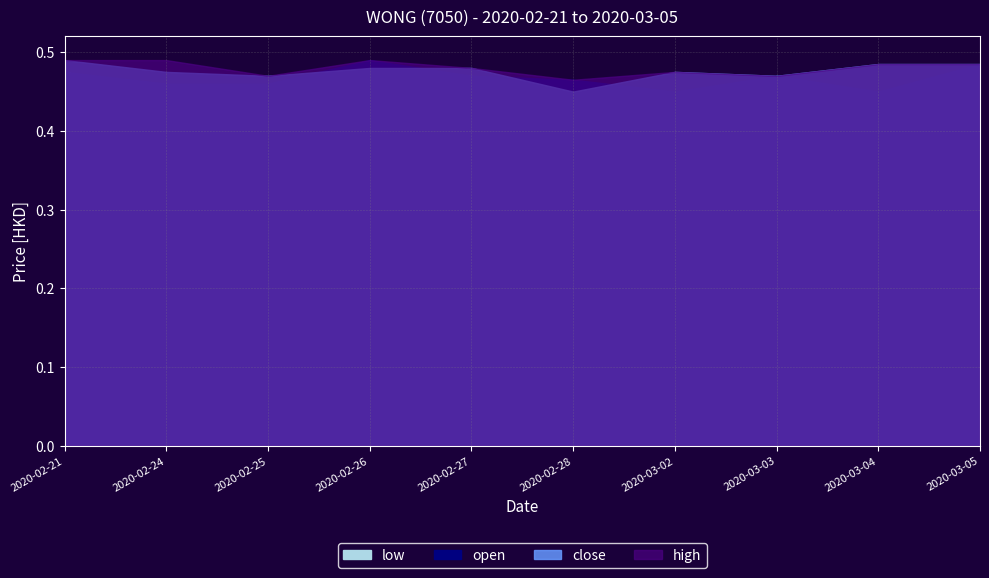

How many distinct data groups are displayed?

4